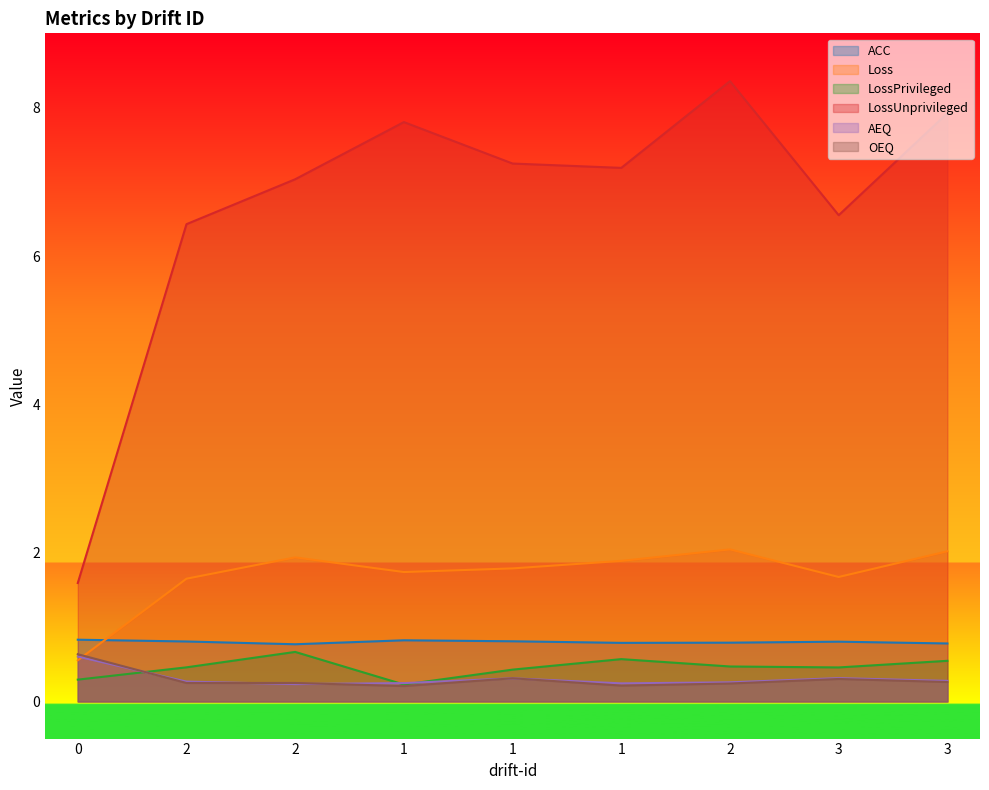

True or false: ACC and OEQ cross at least once.

False